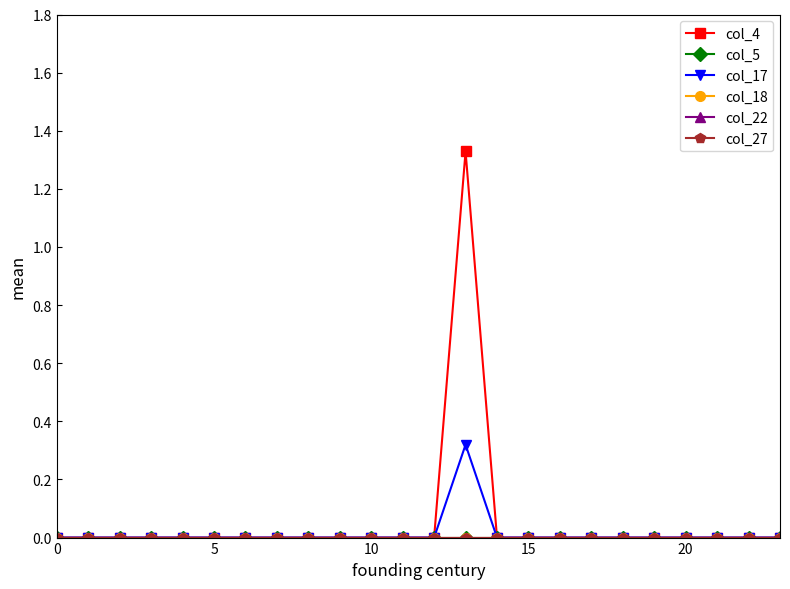

Is this an area chart (filled region under the line)?

No